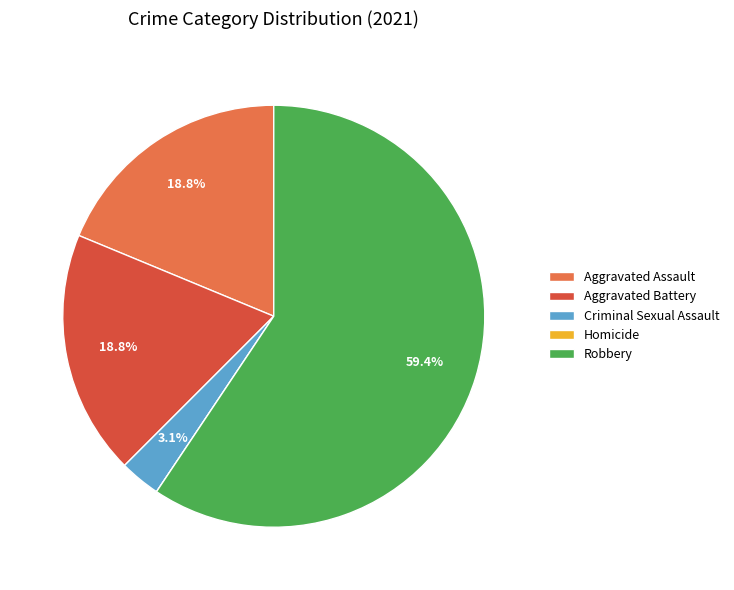

Is Aggravated Battery the majority of the pie?

No